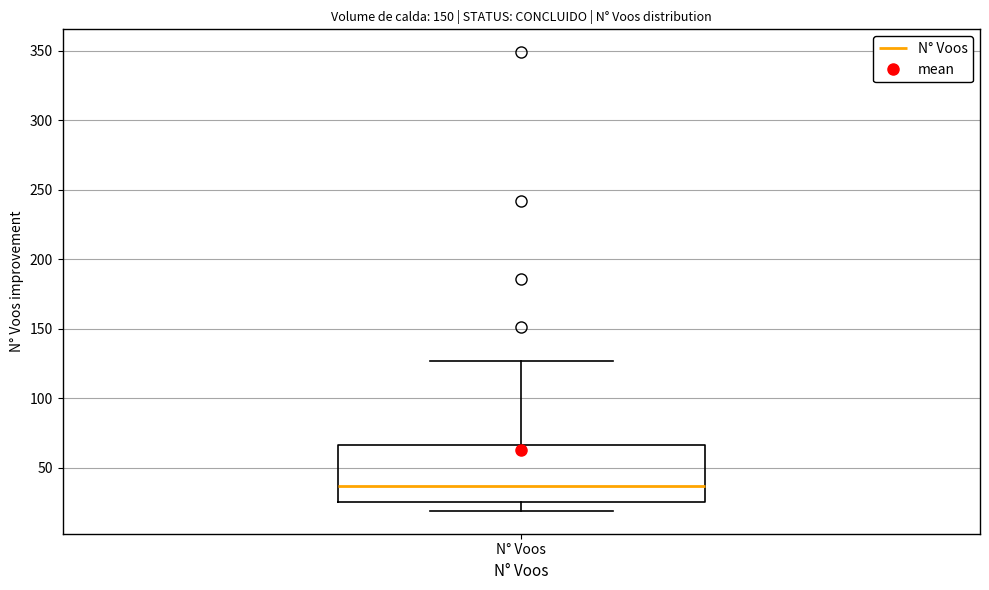

Read this box plot against the y-axis: the position of the median line, the range covered by the box, and the ends of both whiskers. The values are not printed on the chart, so give them approximately, as read against the axis.

median 35, box 25 to 65, whiskers 20 to 125